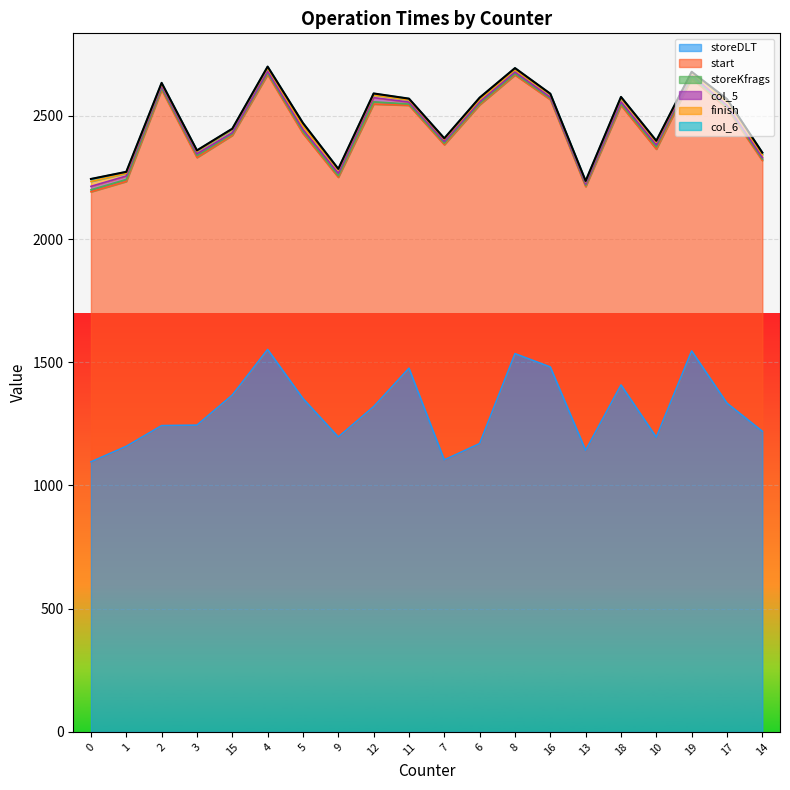

Which series has the largest total across all categories?

storeDLT